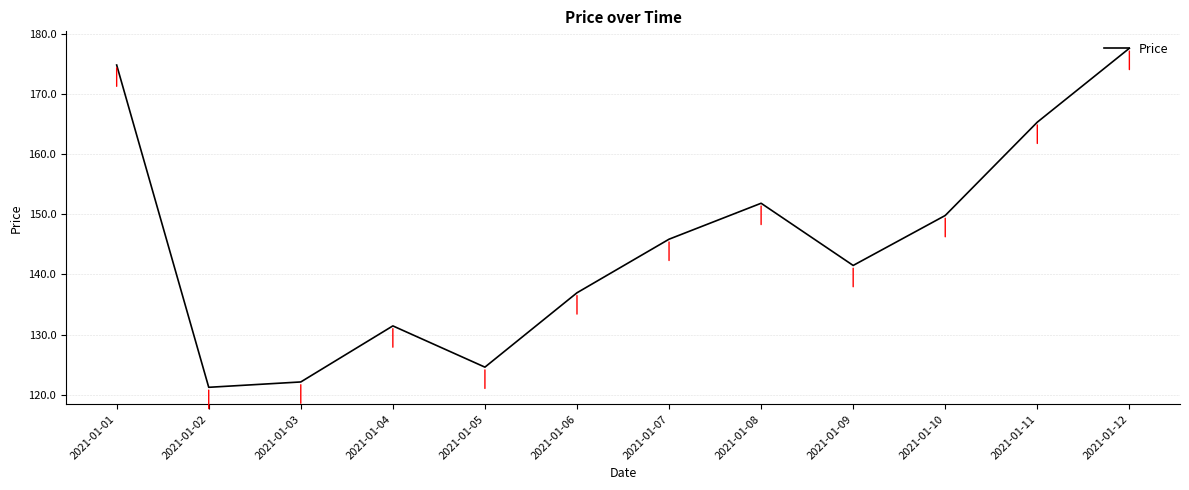

How many values exceed 145?

6